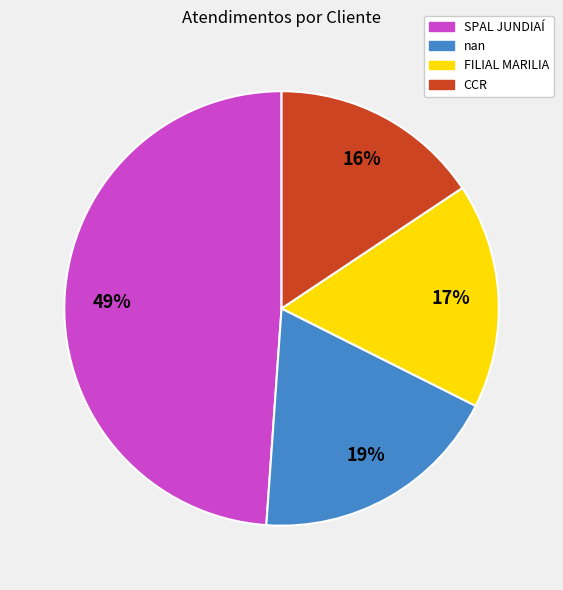

To the nearest percent, what percentage of the pie is CCR?

16%